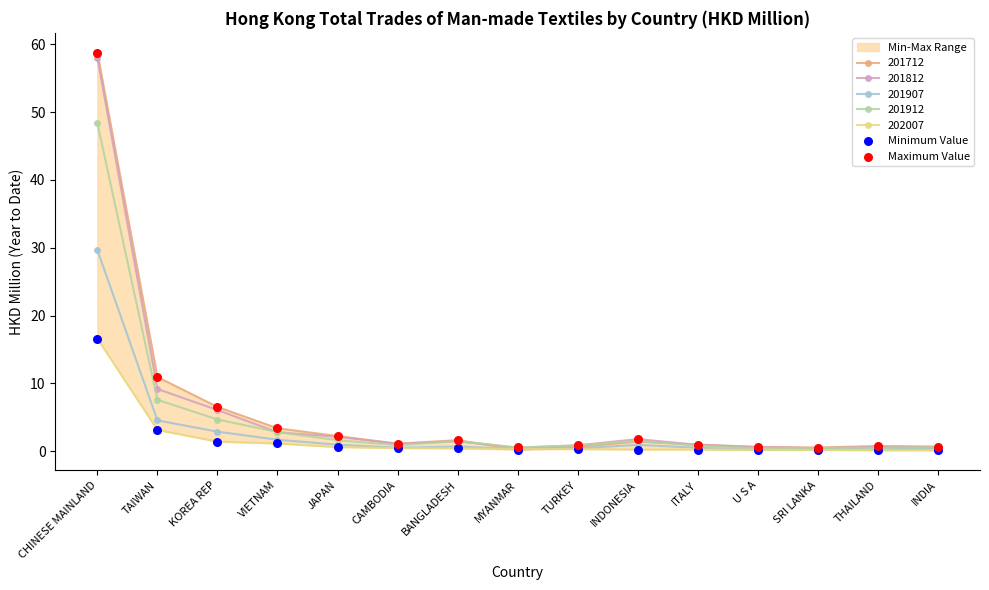

At which label is 201907 closest to 14?

TAIWAN